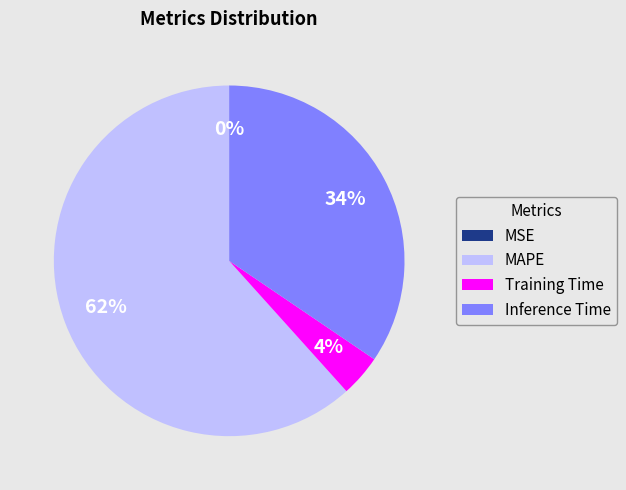

Is there a majority slice in this chart?

Yes